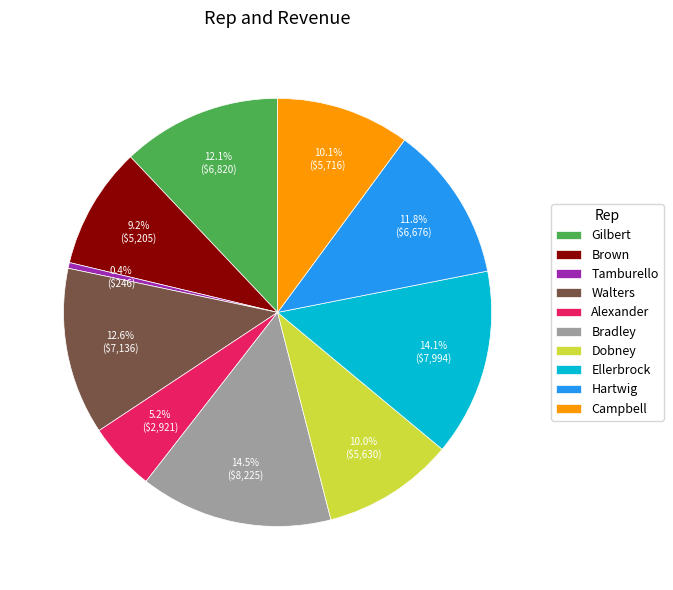

Which category has the smallest portion of the pie?

Tamburello